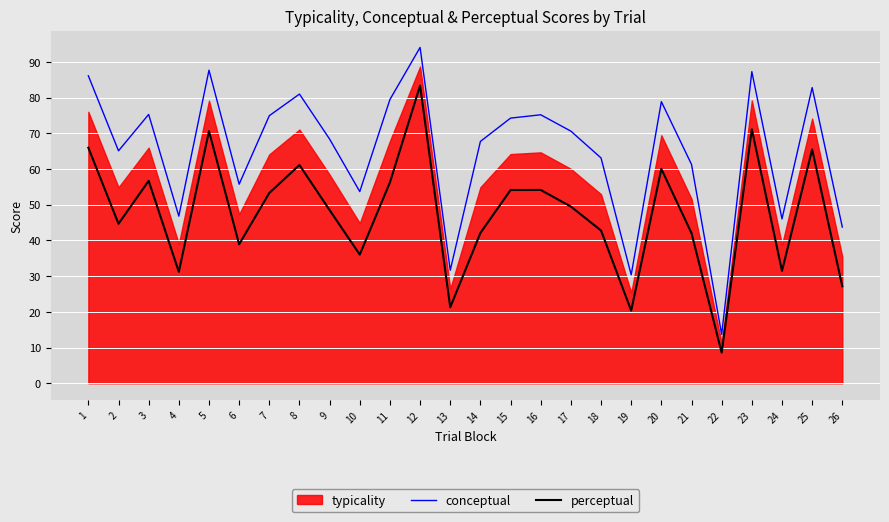

What is the average value of the perceptual series?

47.6